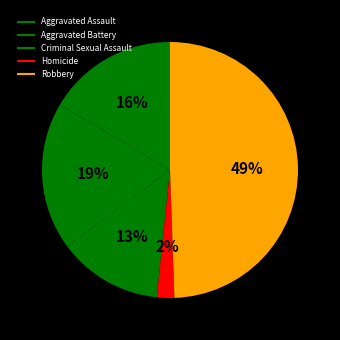

Count the number of slices in the pie.

5